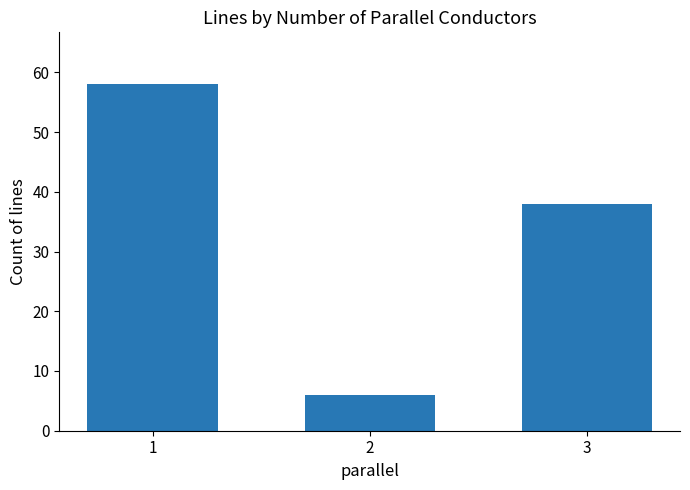

At which label is the value closest to 32?

3